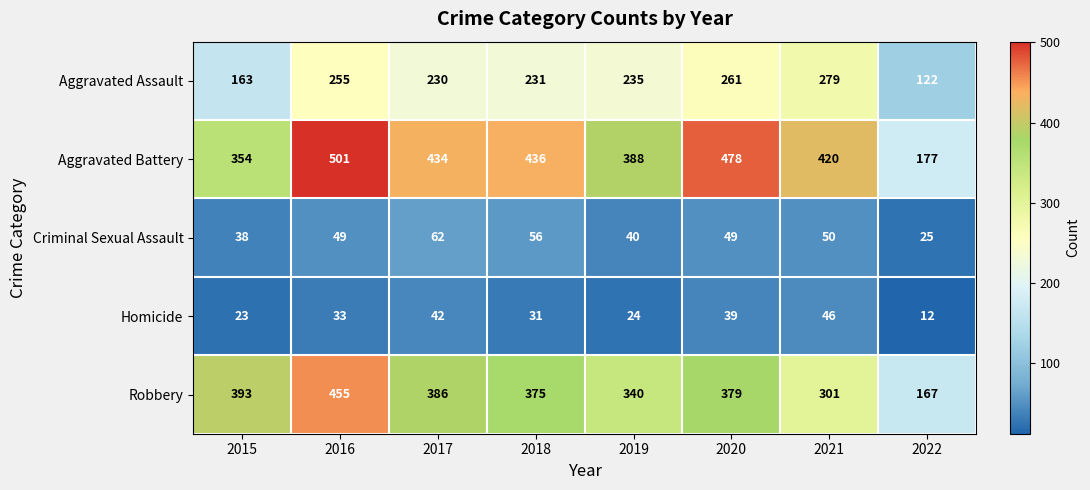

Which series has the largest total across all categories?

Aggravated Battery